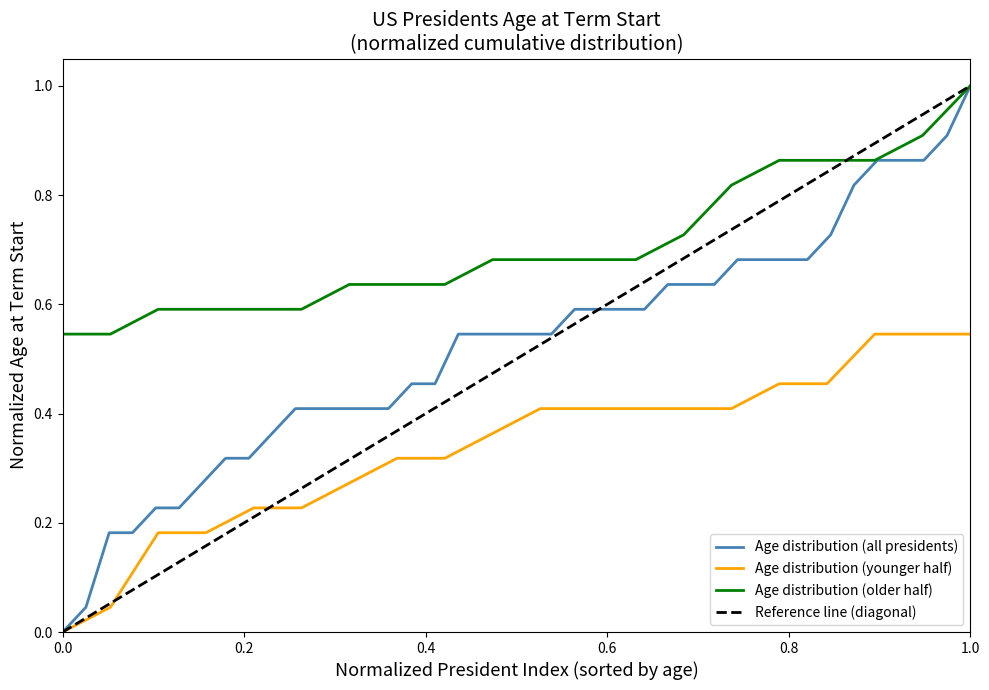

What is the highest value of the Age distribution (older half) series?

1.0